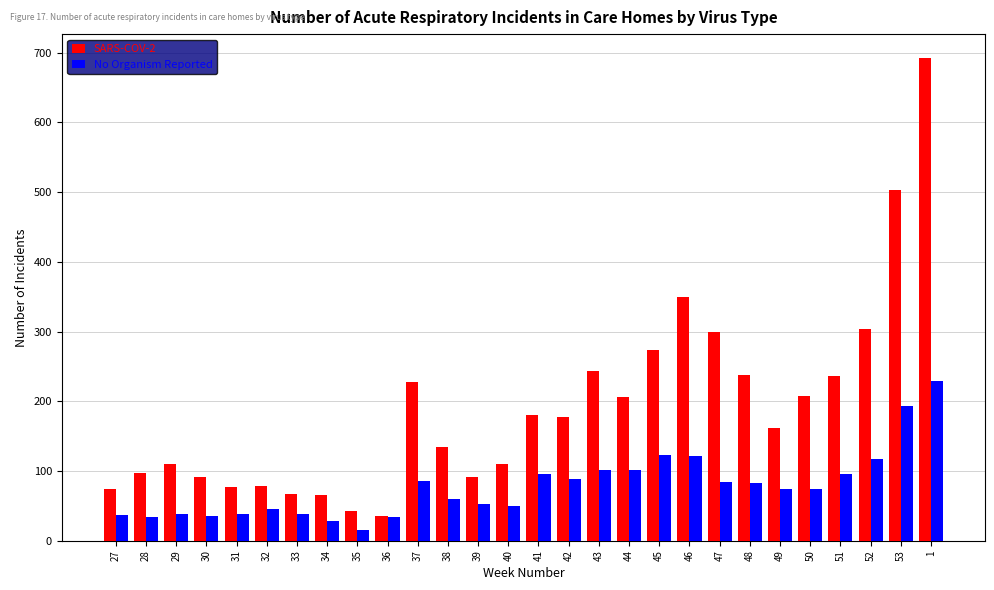

Which category has the lowest value in the No Organism Reported series?

35